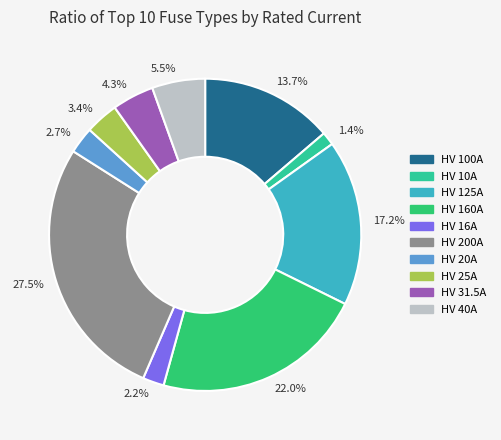

Does HV 200A account for over 50% of the chart?

No